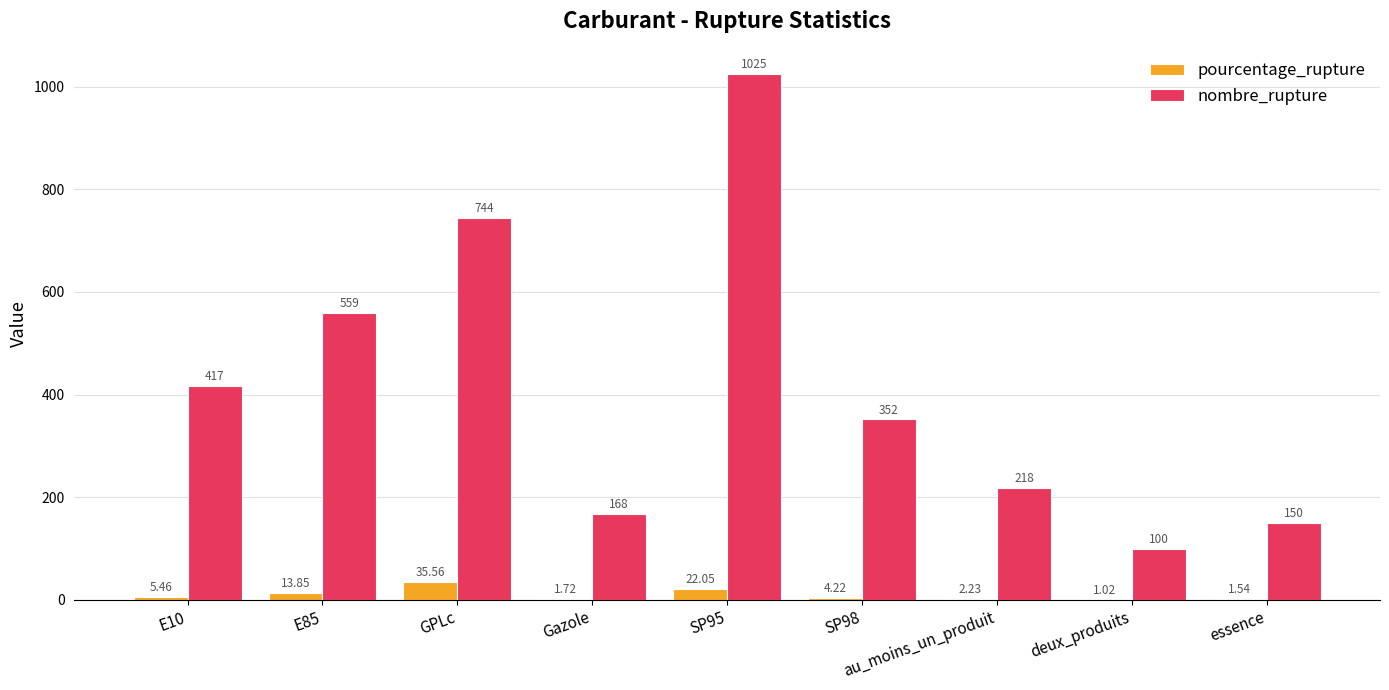

What is the sum of all nombre_rupture values?

3733.0